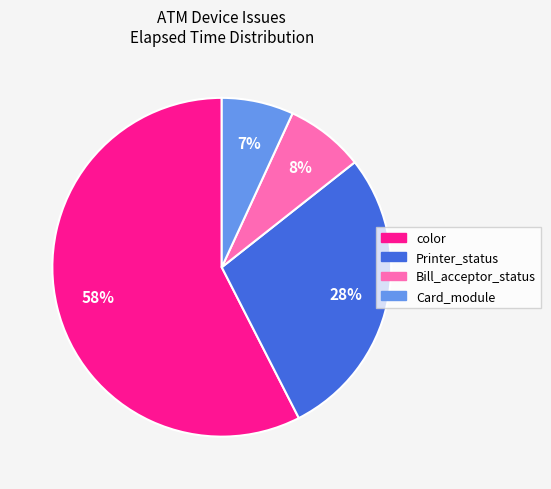

To the nearest percent, what is the average slice percentage?

25%